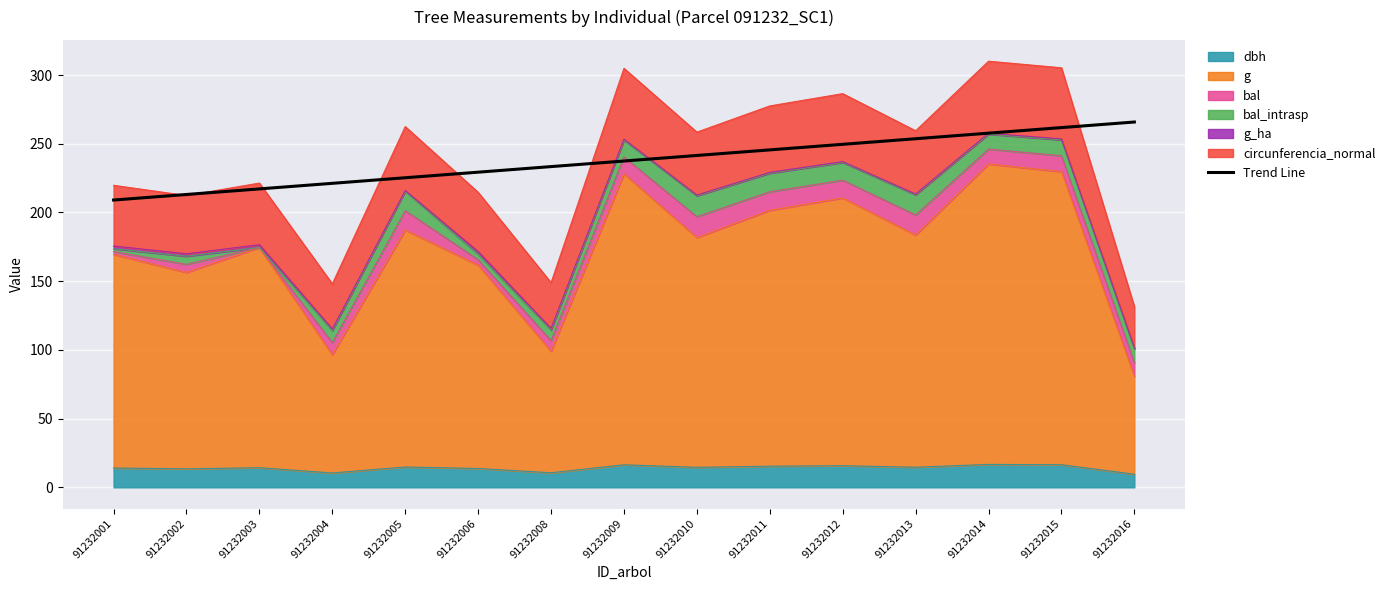

What is the change in value from 91232008 to 91232009?

+4.1